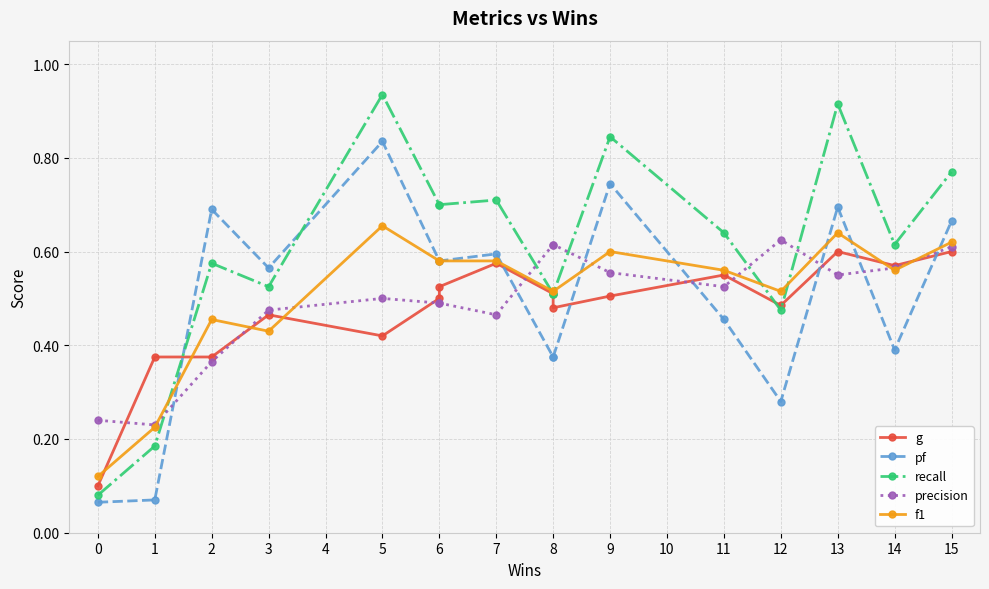

What is the value of the pf point at the 15th from the left?

0.4